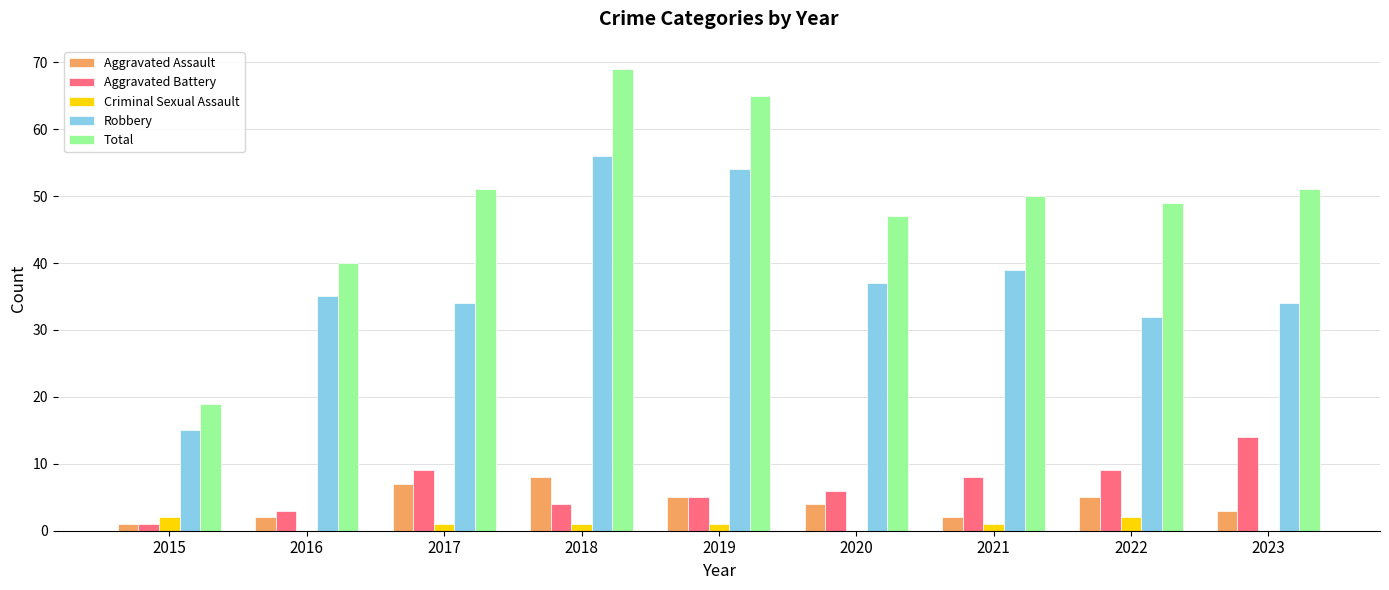

What is the highest value of the Criminal Sexual Assault series?

2